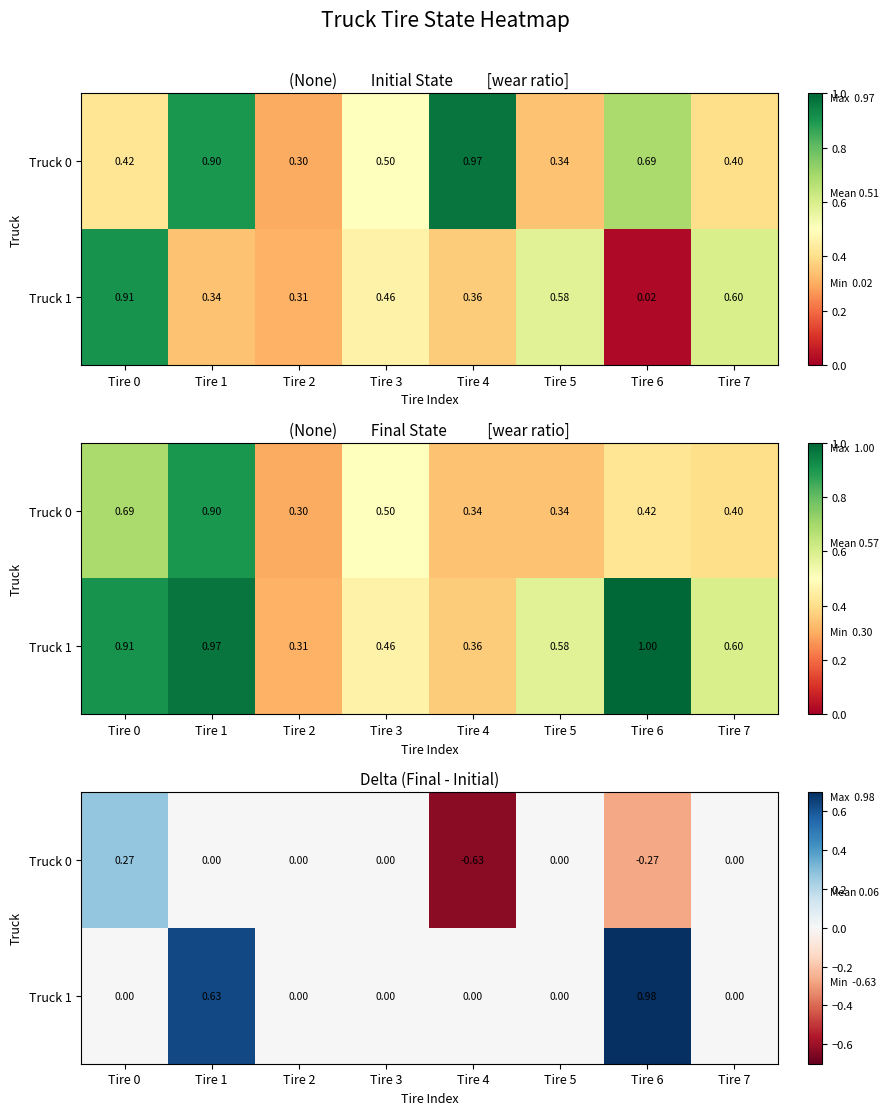

Rank the series by their maximum value, from highest to lowest.

Truck 1, Truck 0